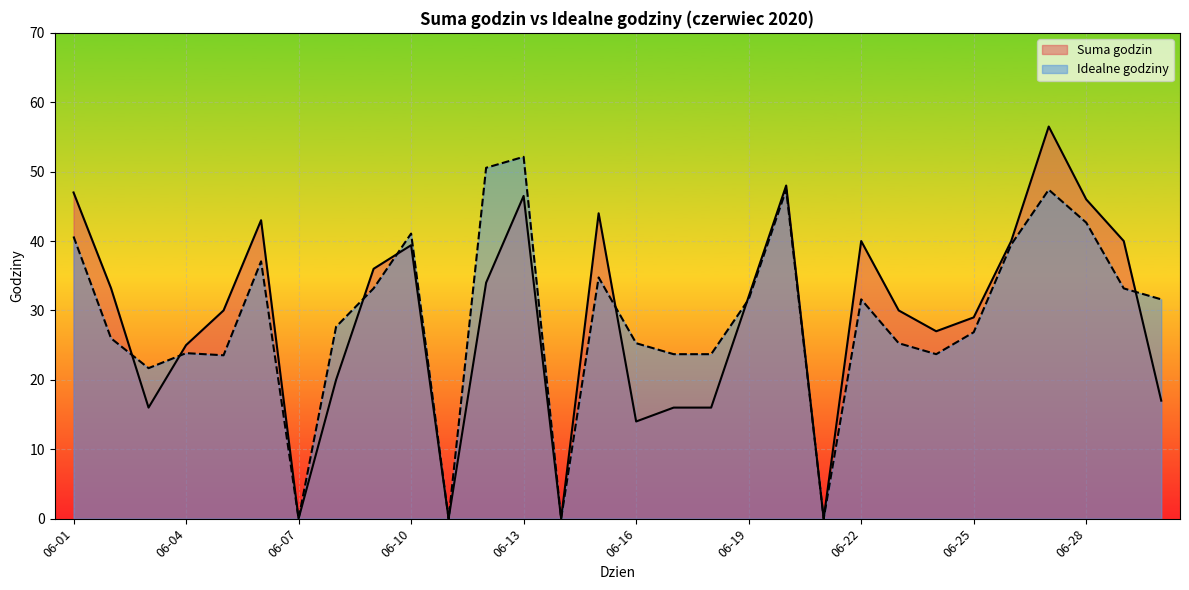

What is the maximum value shown in the chart?

56.5